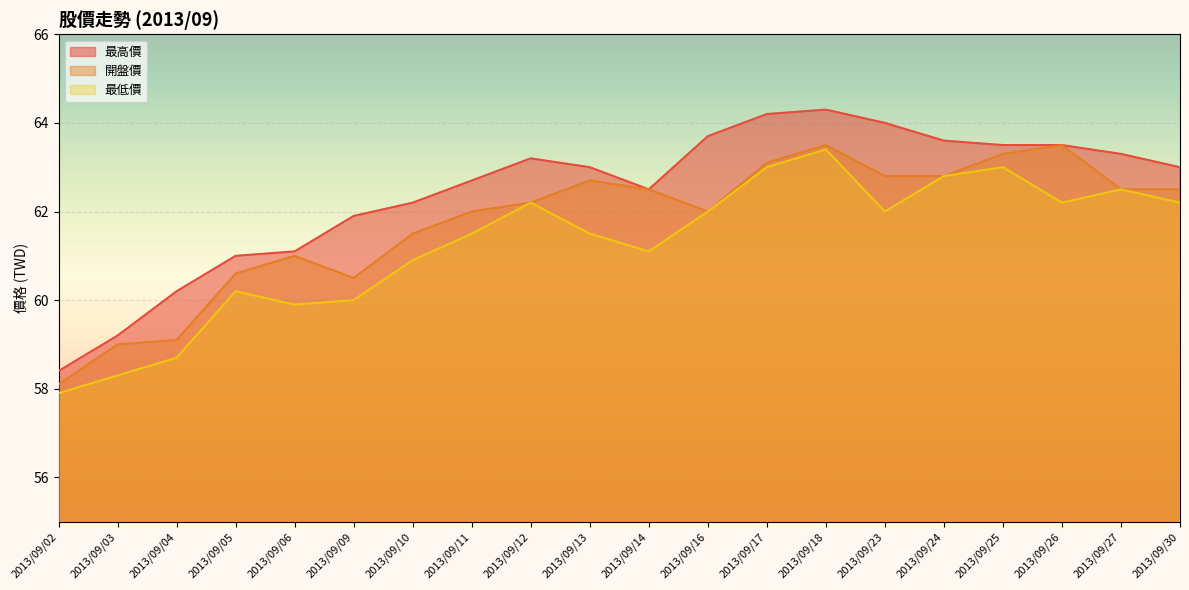

Rank the series at 2013/09/06 from highest to lowest value.

最高價, 開盤價, 最低價